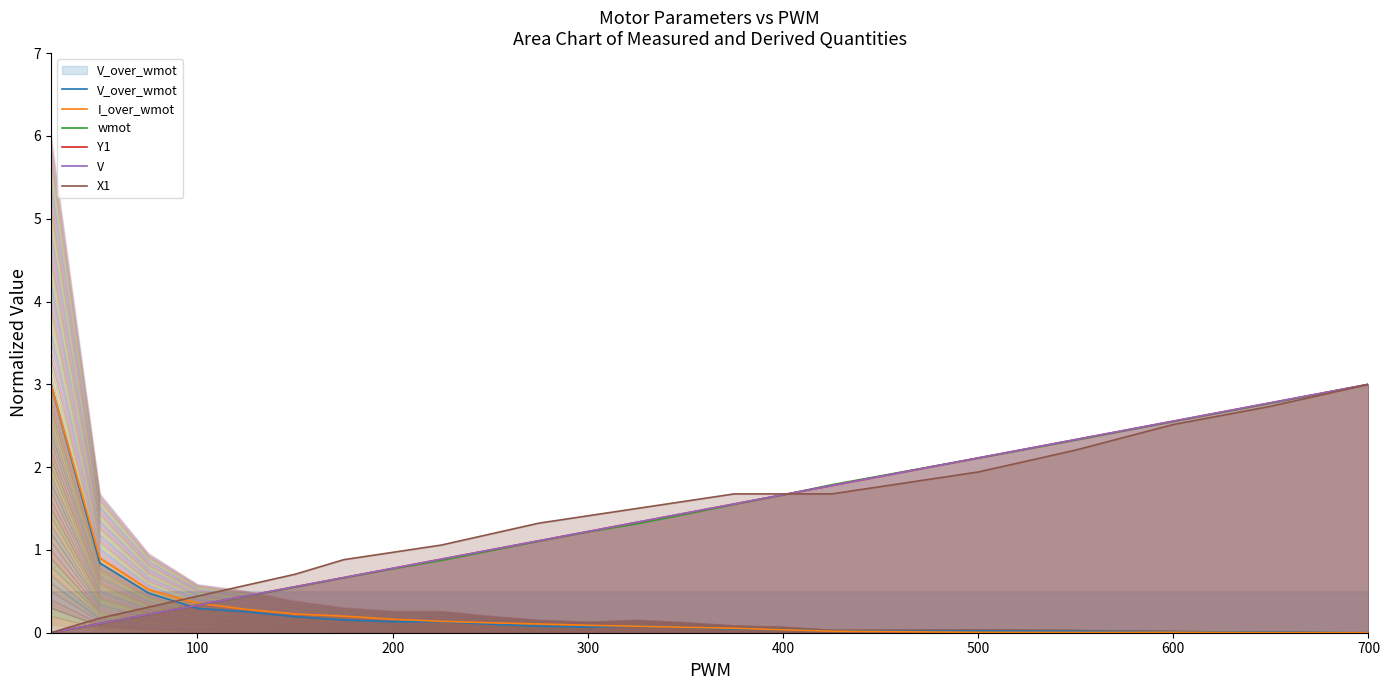

Is it true that X1 equals 0.1 at 100?

False